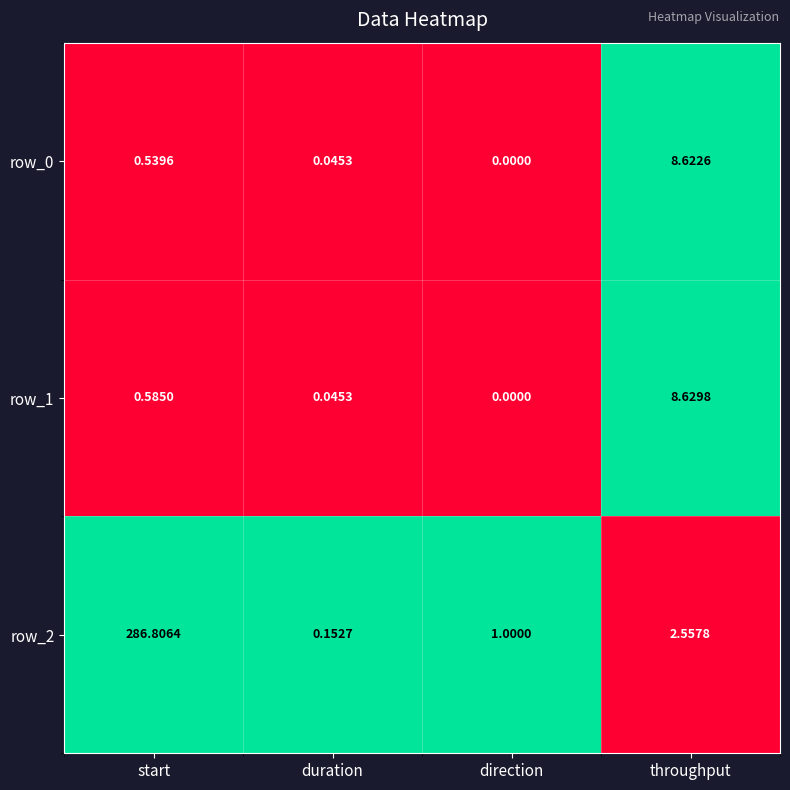

At which label is row_1 closest to 4?

start